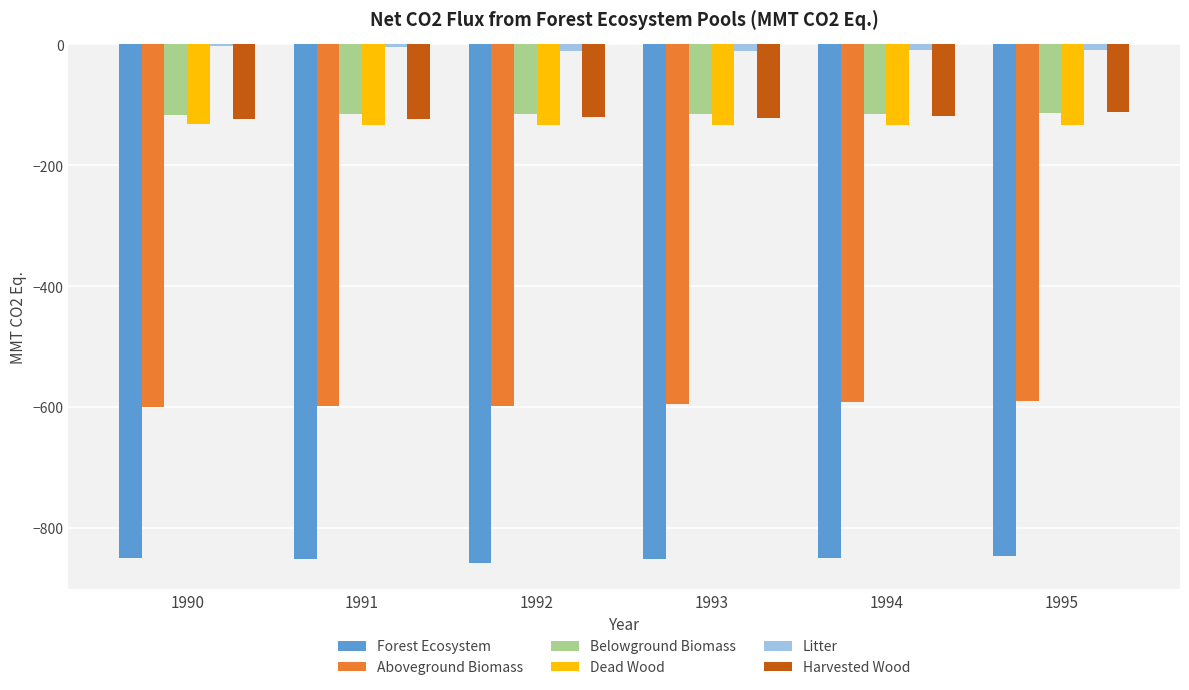

Is it true that Dead Wood equals -33.0 at 1993?

False